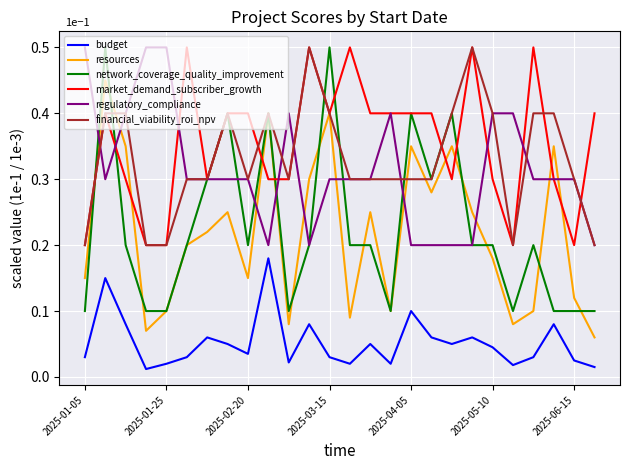

True or false: regulatory_compliance and budget cross at least once.

False